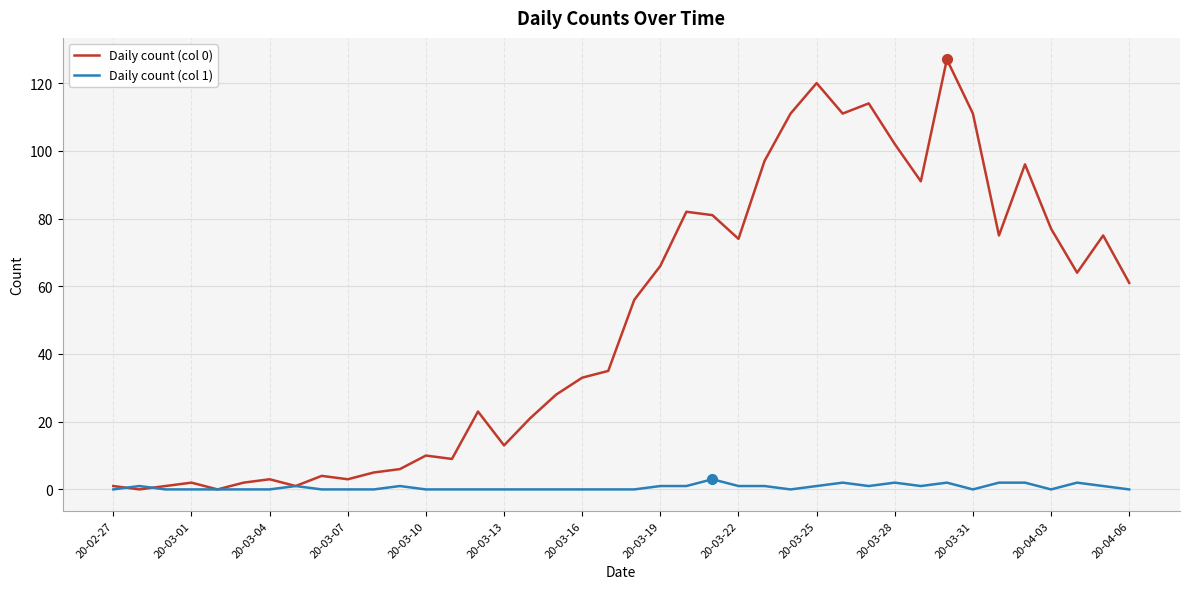

How many distinct data groups are displayed?

2